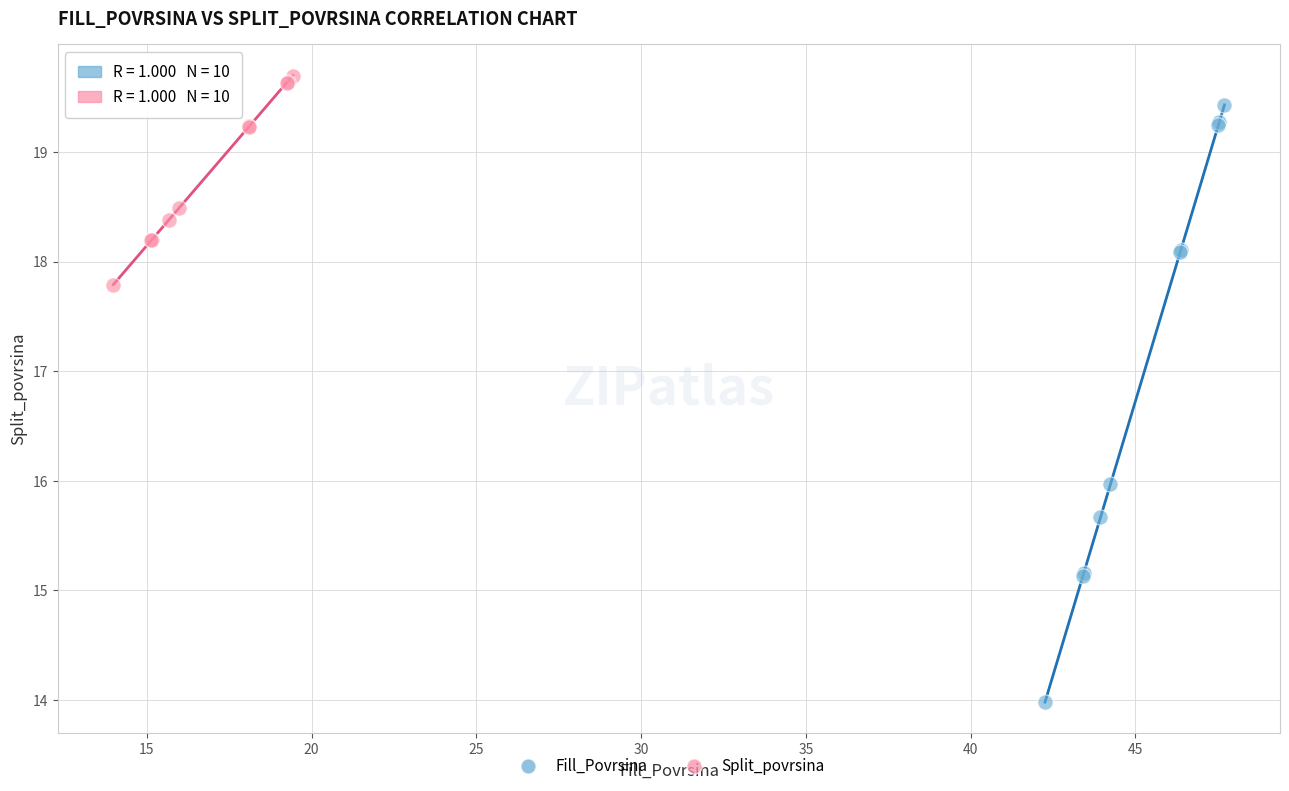

Which series reaches the minimum Y coordinate?

Fill_Povrsina